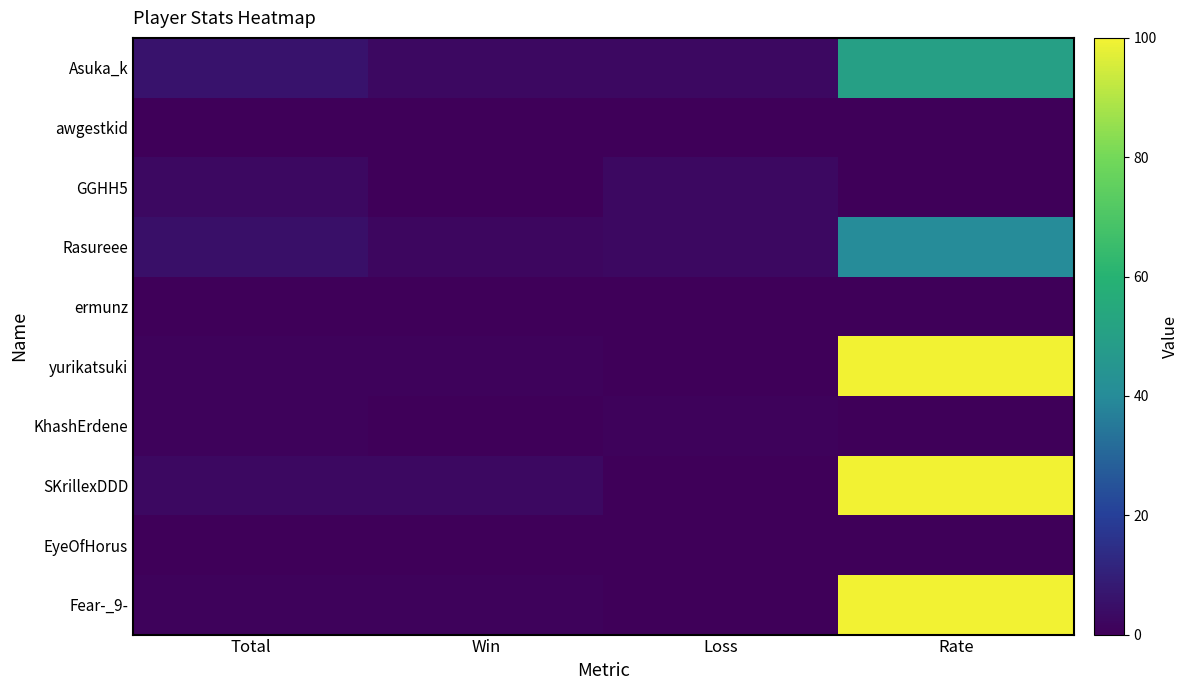

Reading left to right, list all the values displayed in this chart.

Asuka_k: Total=6	Win=3	Loss=3	Rate=50
awgestkid: Total=0	Win=0	Loss=0	Rate=0
GGHH5: Total=3	Win=0	Loss=3	Rate=0
Rasureee: Total=5	Win=2	Loss=3	Rate=40
ermunz: Total=0	Win=0	Loss=0	Rate=0
yurikatsuki: Total=1	Win=1	Loss=0	Rate=100
KhashErdene: Total=1	Win=0	Loss=1	Rate=0
SKrillexDDD: Total=3	Win=3	Loss=0	Rate=100
EyeOfHorus: Total=0	Win=0	Loss=0	Rate=0
Fear-_9-: Total=1	Win=1	Loss=0	Rate=100